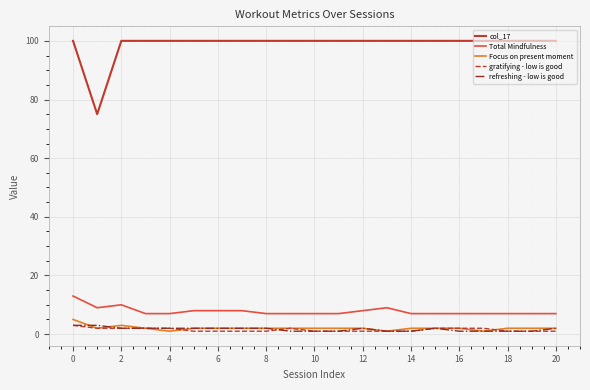

What is the greatest value displayed?

100